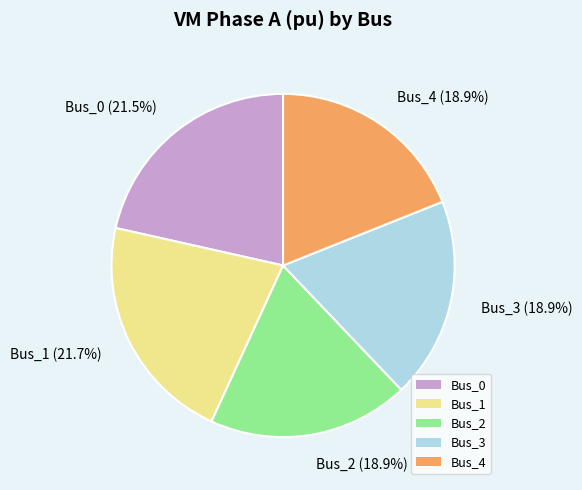

Combined, what portion of the pie is Bus_1 and Bus_0?

43.2%